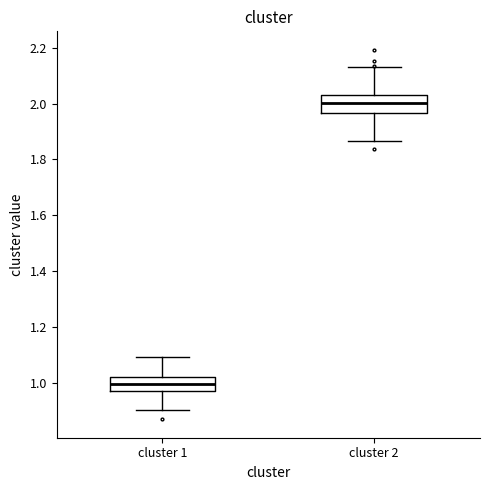

Reading left to right, read every box against the y-axis: the position of its median line, the range the box covers, and the ends of its whiskers. The values are not printed on the chart, so give them approximately, as read against the axis.

cluster 1: median 1.00, box 0.96 to 1.02, whiskers 0.90 to 1.10
cluster 2: median 2.00, box 1.96 to 2.04, whiskers 1.86 to 2.14